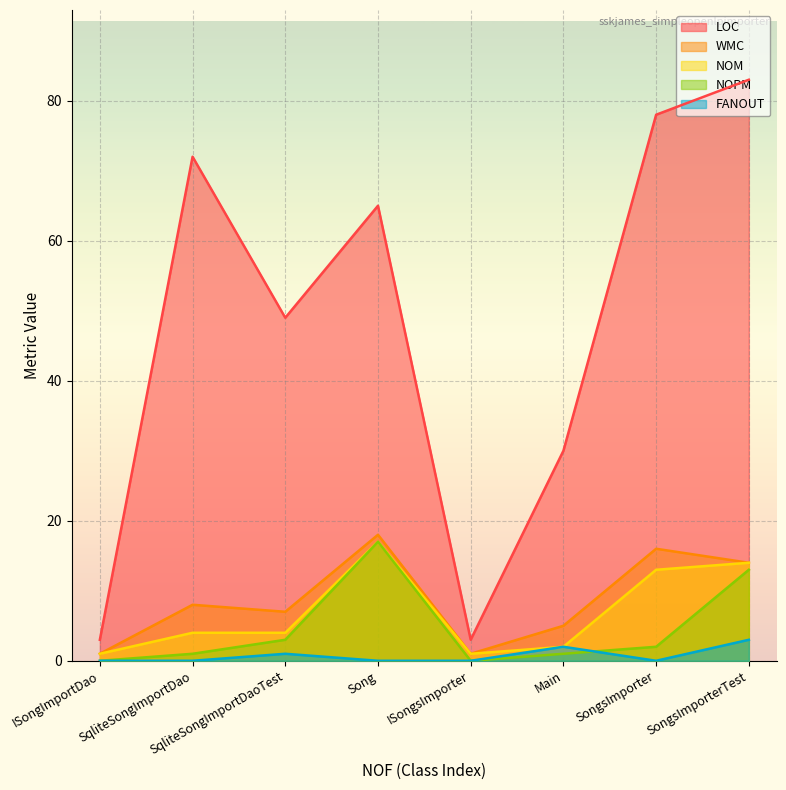

What is the sum of all FANOUT values?

6